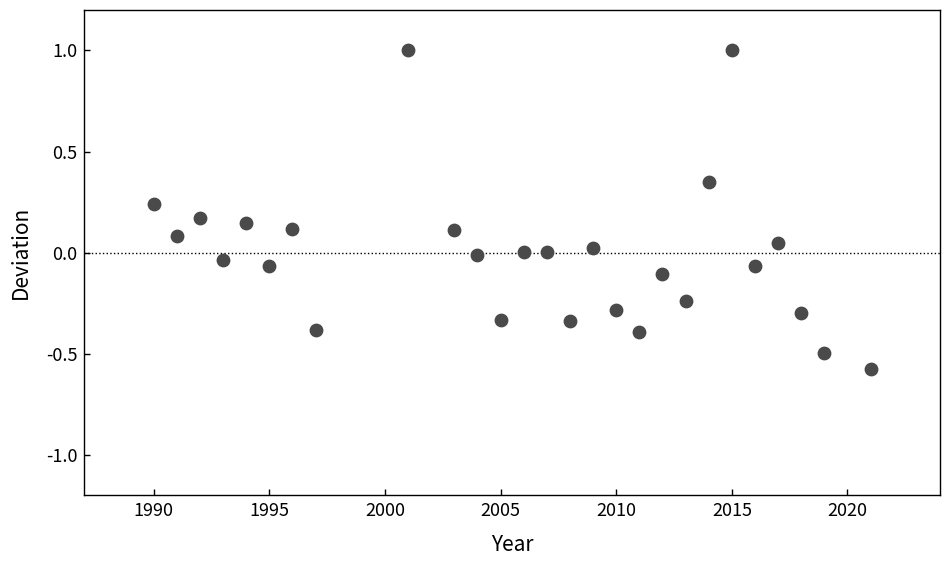

What is the range of Y values (max minus min)?

1.6